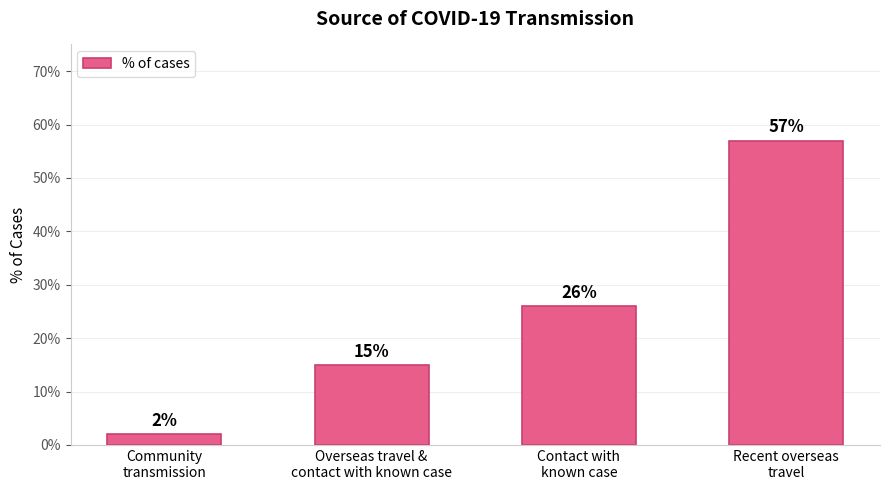

What is the sum of all values?

1.0